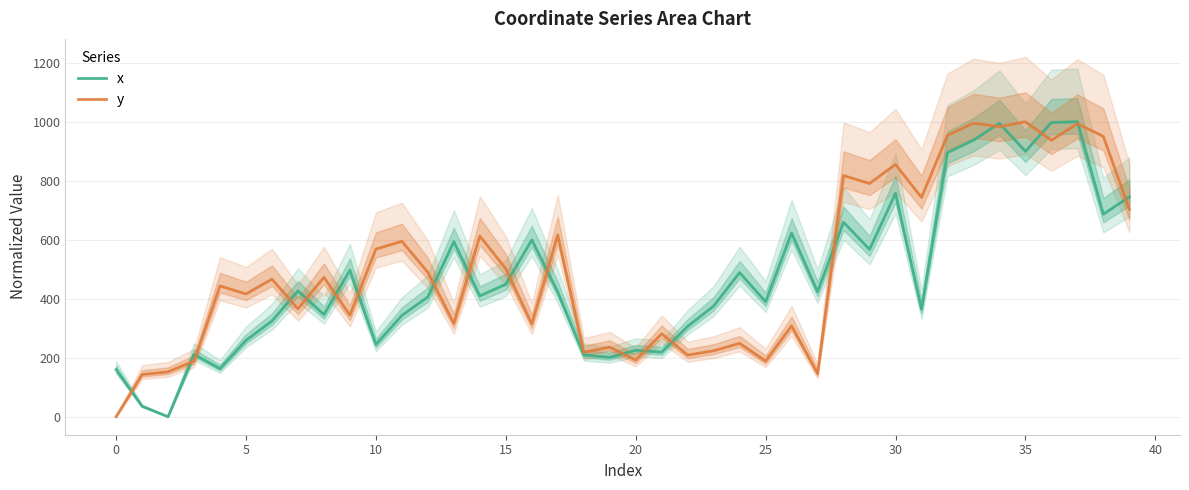

Is the value of x at 30 greater than the value of y at 30?

No